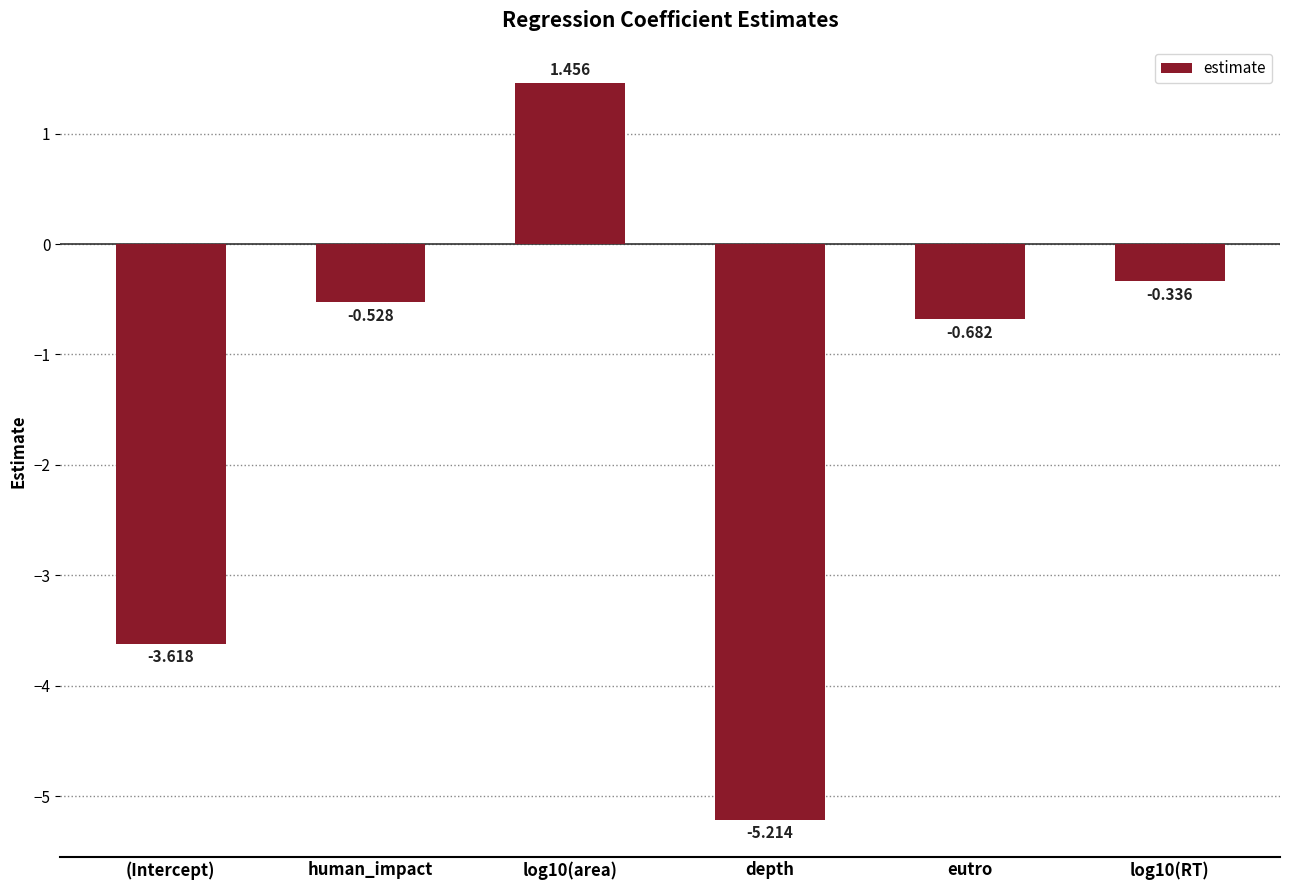

What is the average value?

-1.5